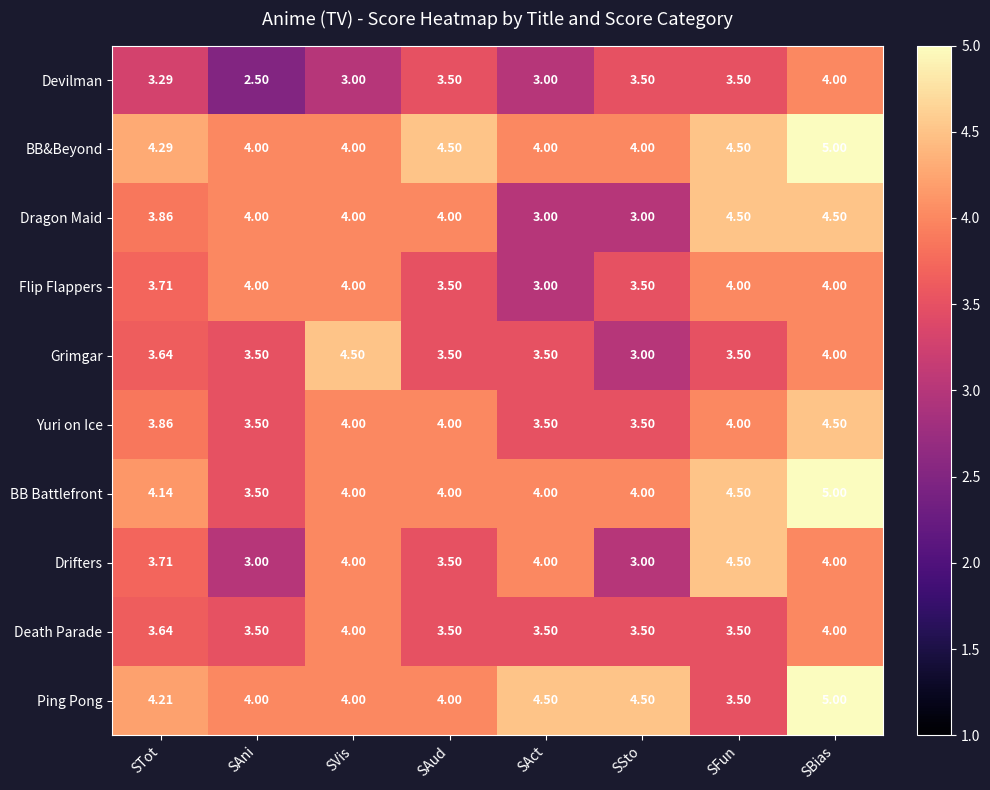

Count the number of data series in this chart.

10